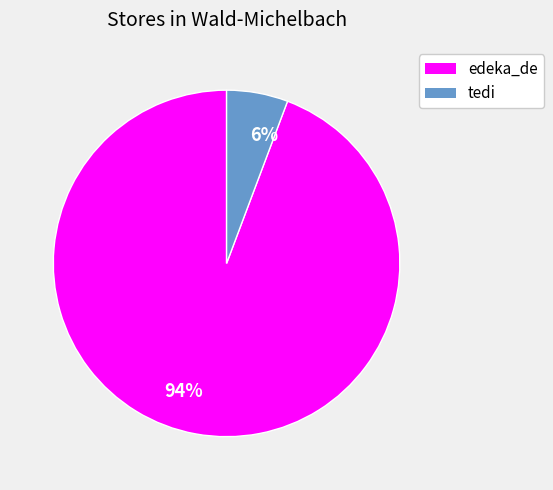

Which category accounts for the majority?

94%